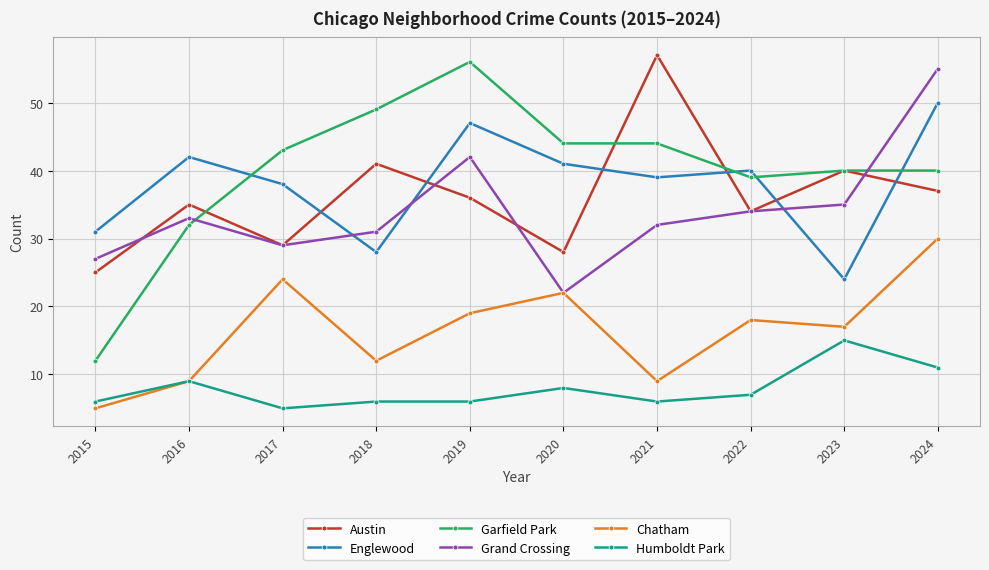

At which label is Grand Crossing closest to 38?

2023